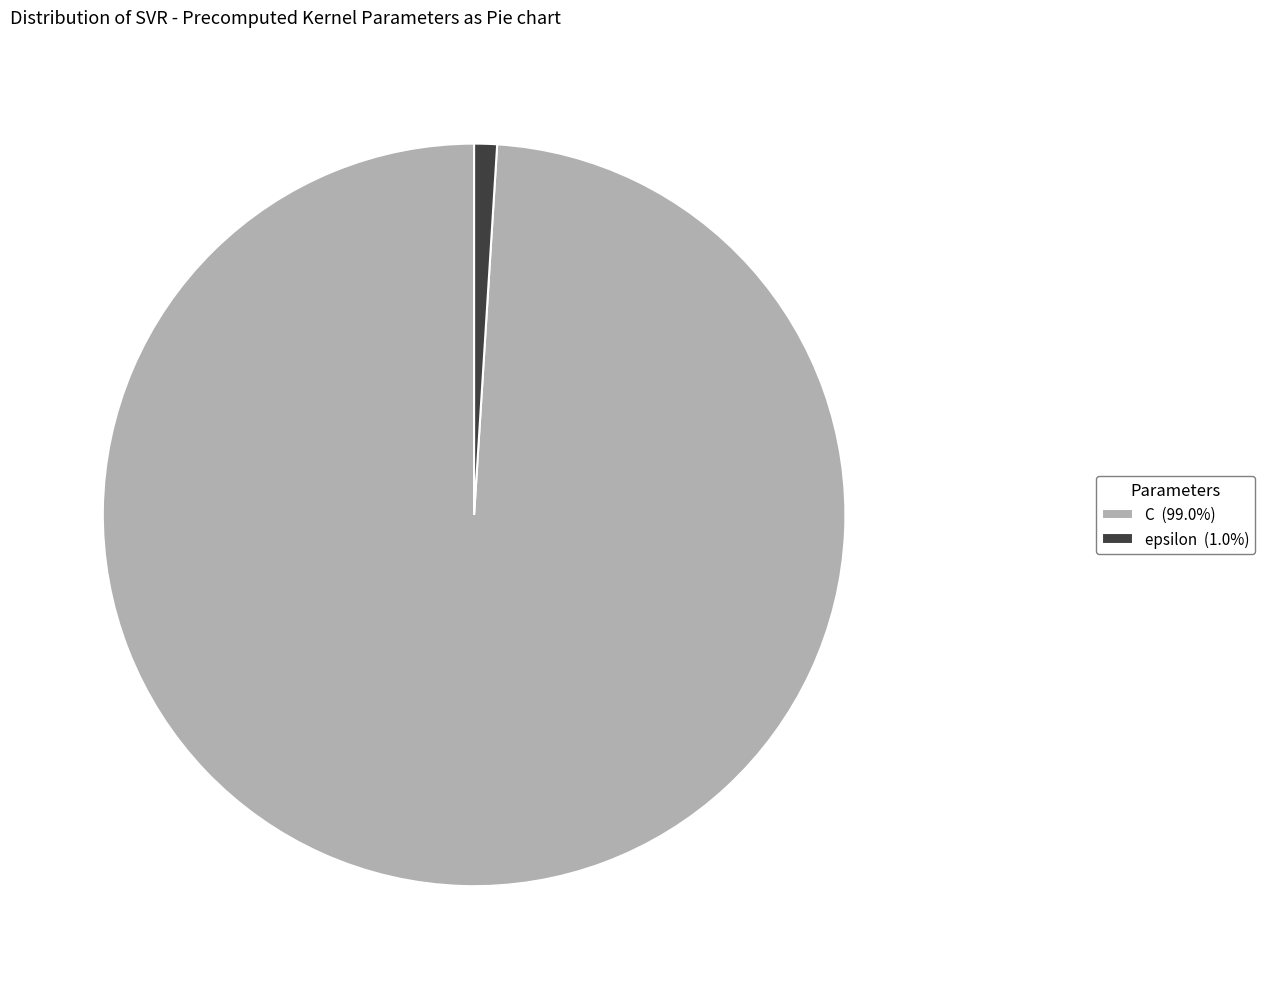

What is the largest slice in the pie chart?

C